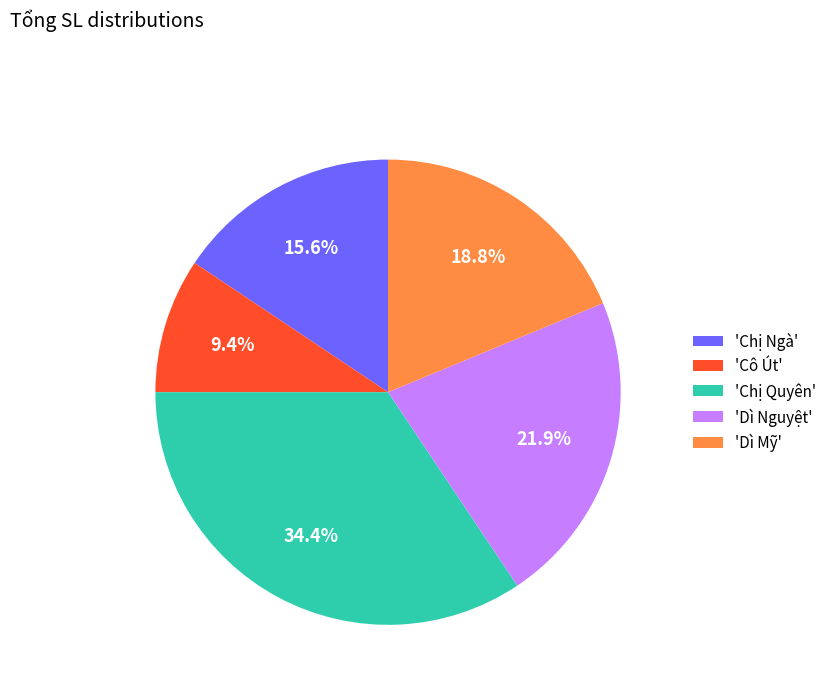

Is the sum of 'Chị Ngà' and 'Dì Nguyệt' greater than half?

No